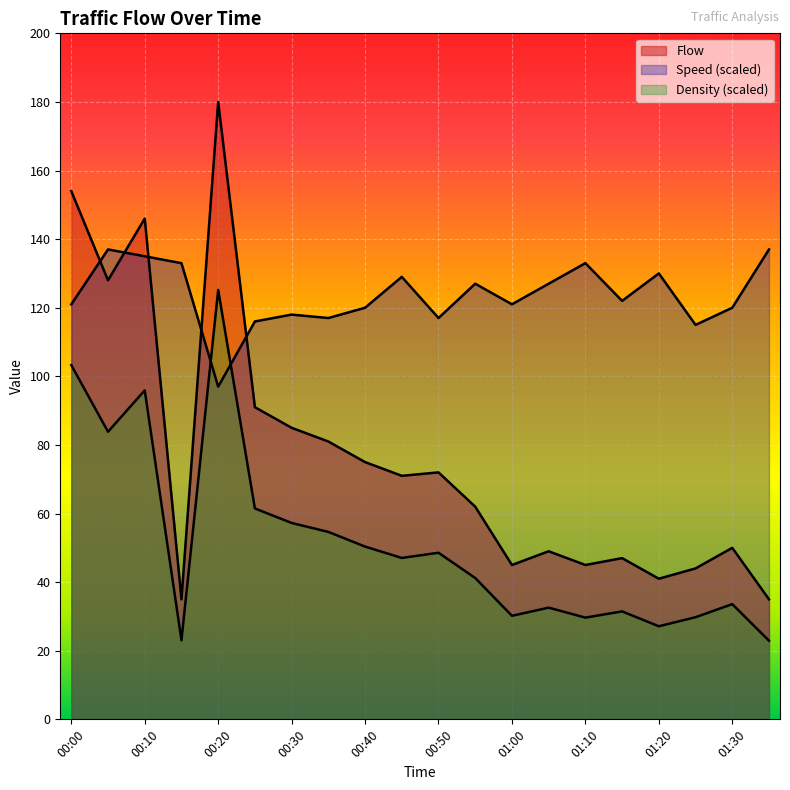

Where is Density nearest to the value 74?

00:05